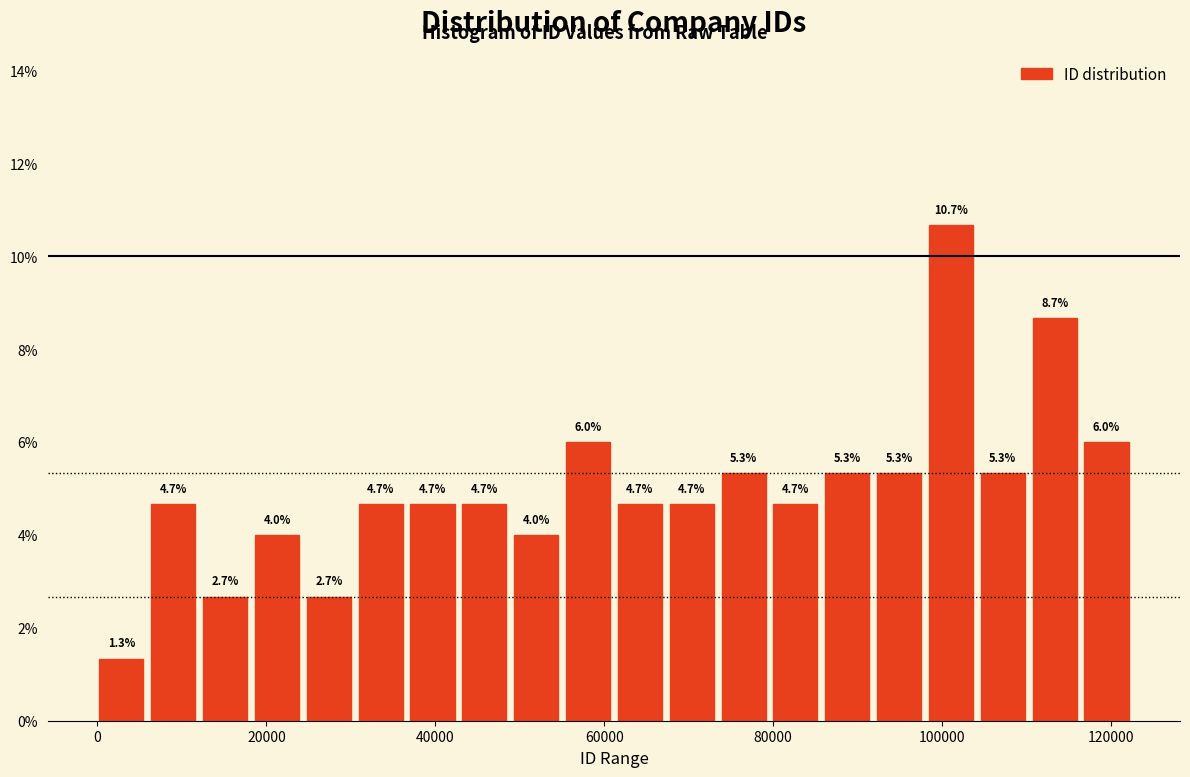

Read against the x-axis, roughly where is the centre of the tallest bar?

102000